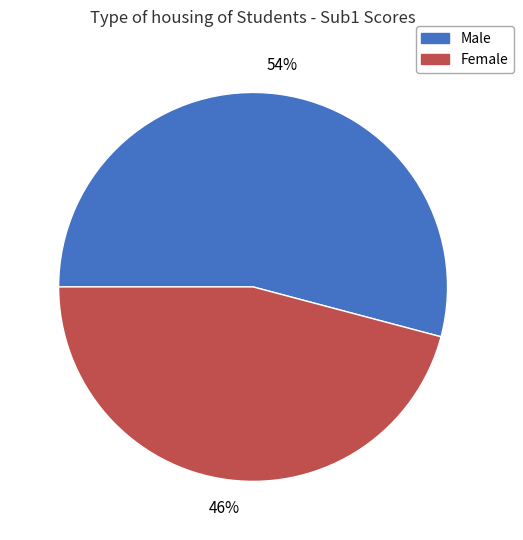

Does any single category account for the majority?

Yes